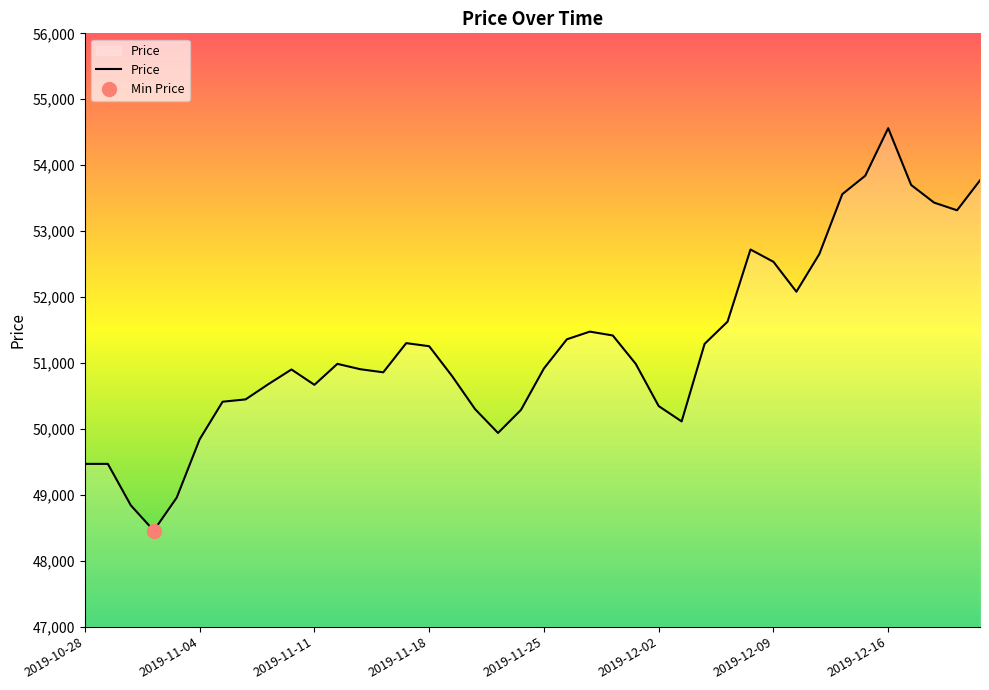

What is the difference between the values at 36 and 20?

2783.3